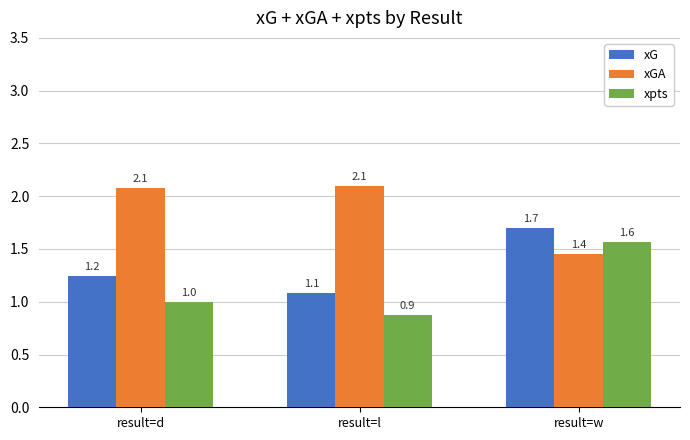

At which label does xGA reach its minimum?

result=w